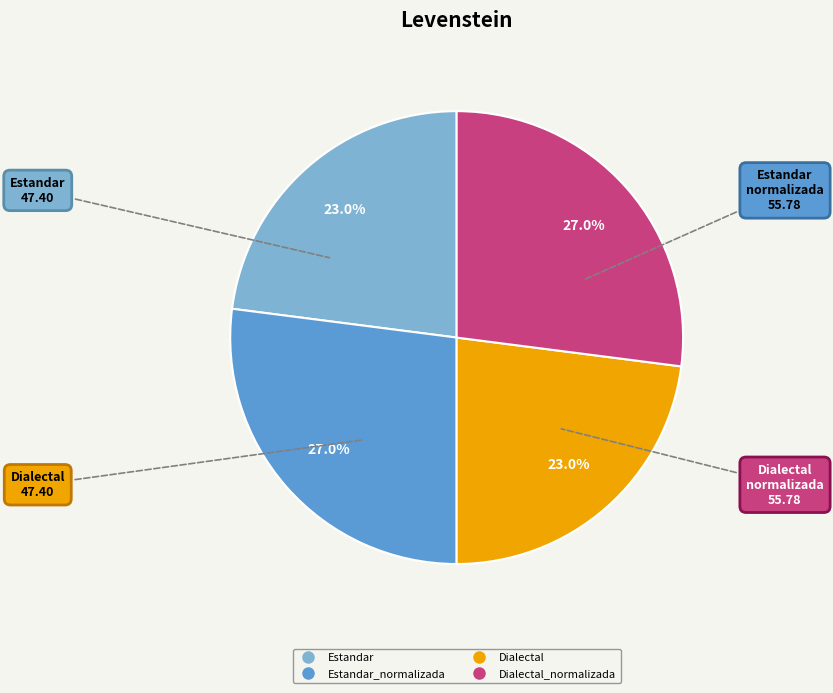

To the nearest percent, what is the difference between the largest and smallest slice percentages?

4%